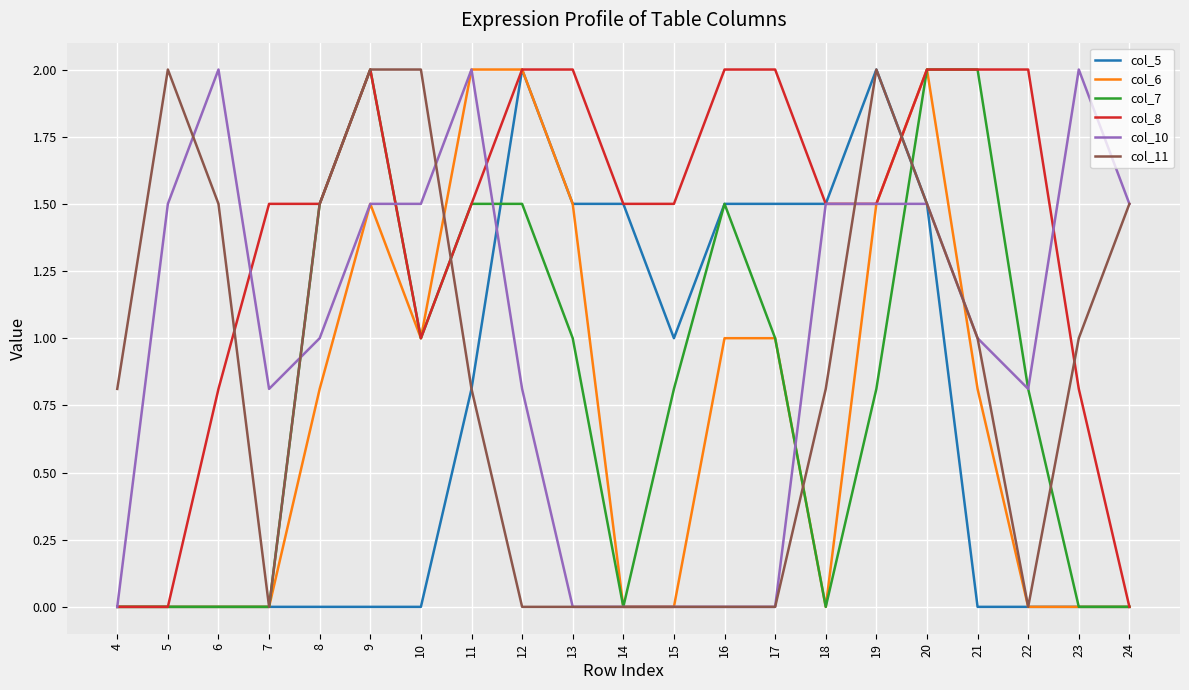

At how many categories does at least one series exceed 0?

21